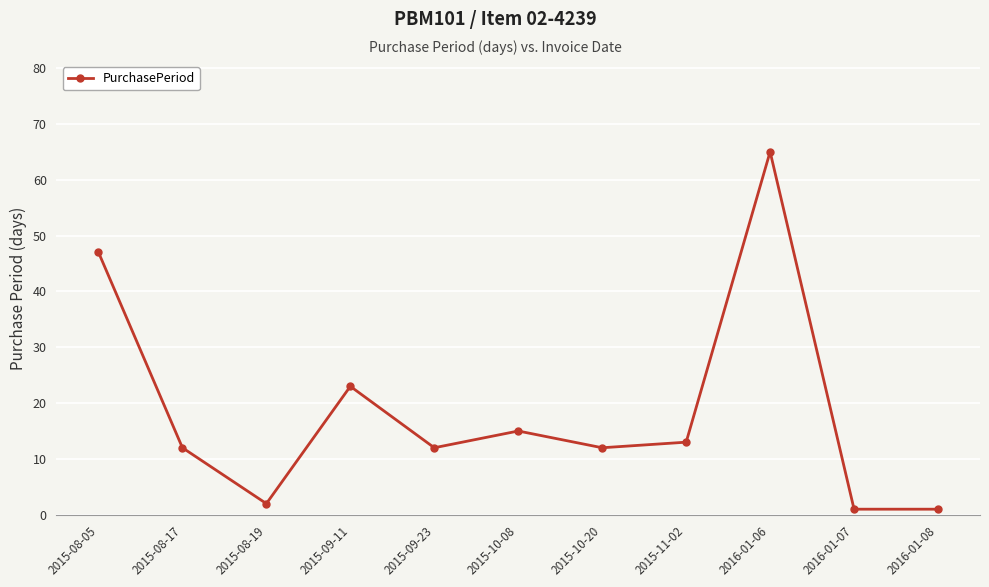

Reading right to left, list all the values displayed in this chart.

2016-01-08=1	2016-01-07=1	2016-01-06=65	2015-11-02=13	2015-10-20=12	2015-10-08=15	2015-09-23=12	2015-09-11=23	2015-08-19=2	2015-08-17=12	2015-08-05=47